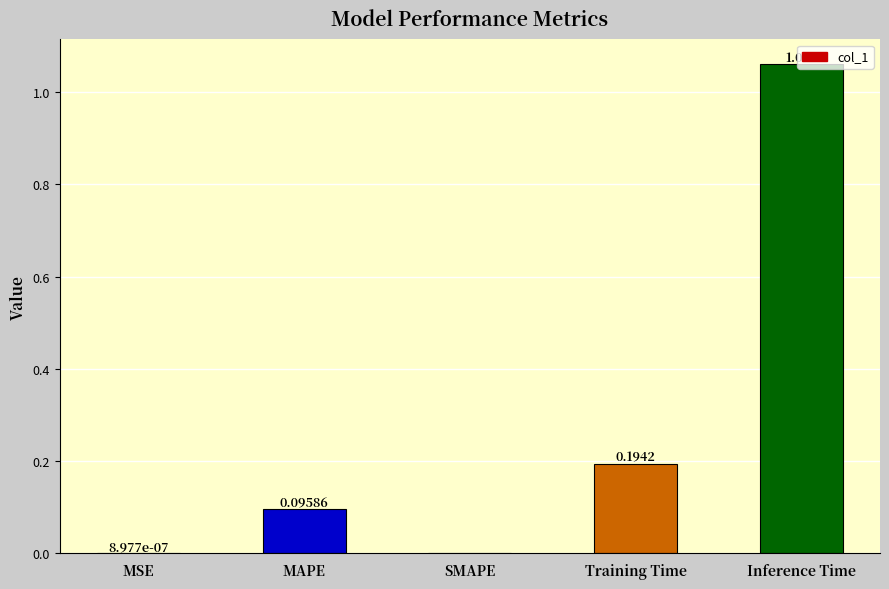

Are the bars horizontal?

No